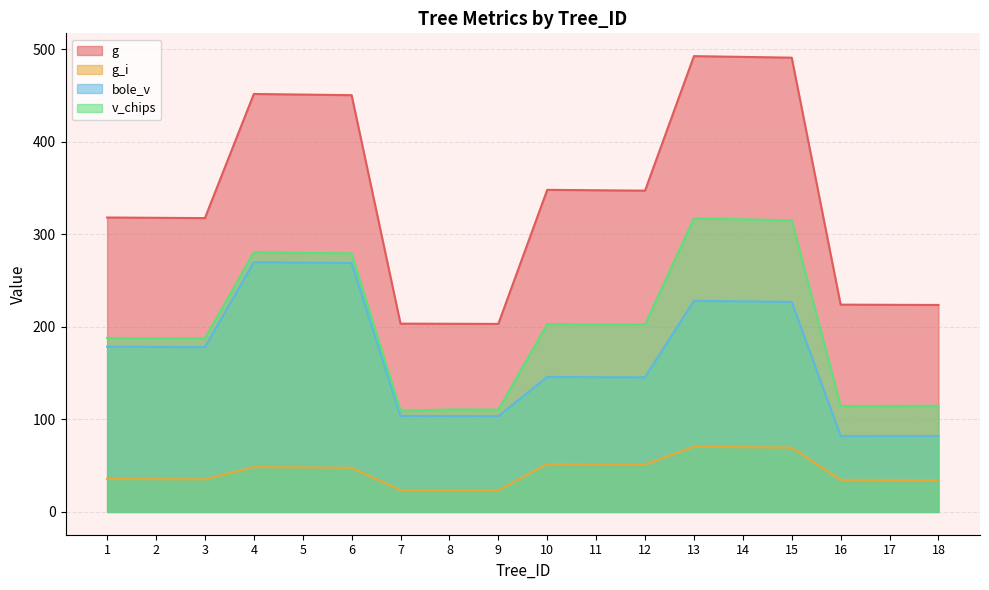

True or false: v_chips and g intersect in this chart.

False